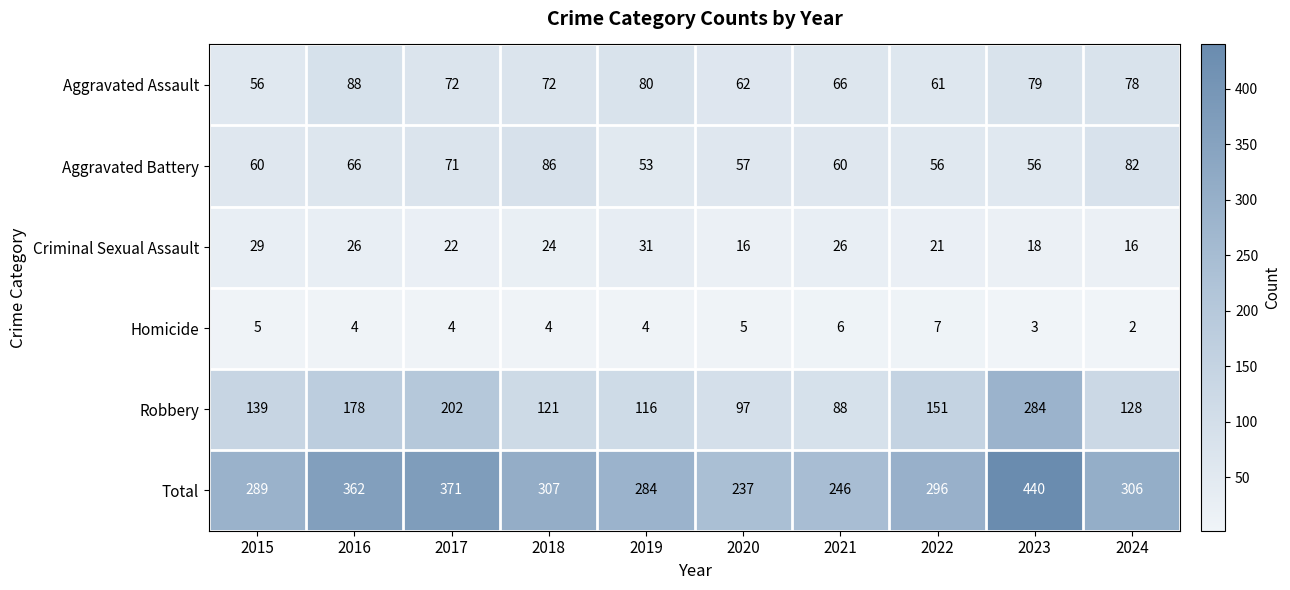

What is the sum of the Aggravated Assault values at 2019 and 2022?

141